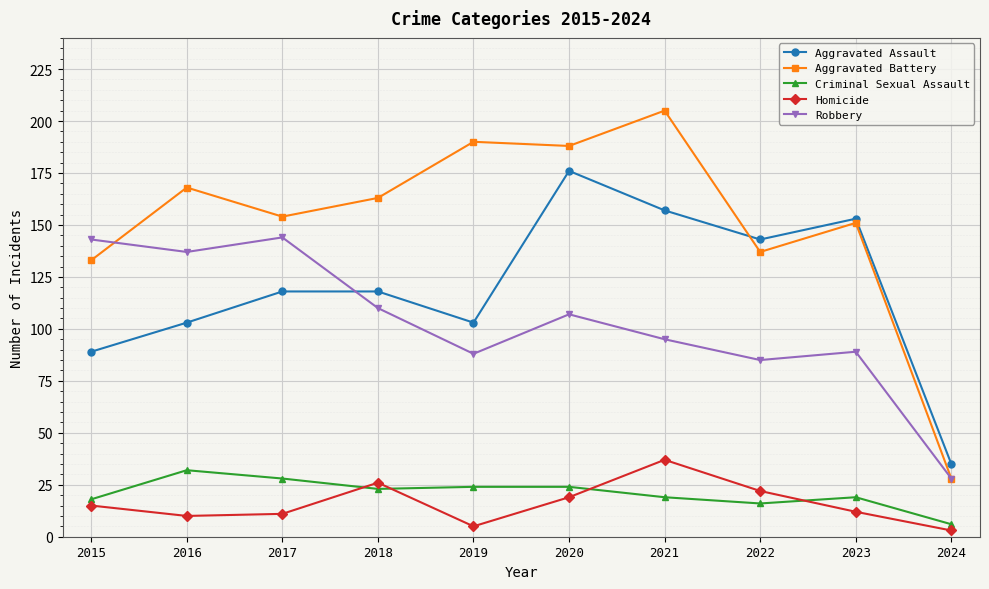

True or false: Aggravated Battery and Criminal Sexual Assault intersect in this chart.

False